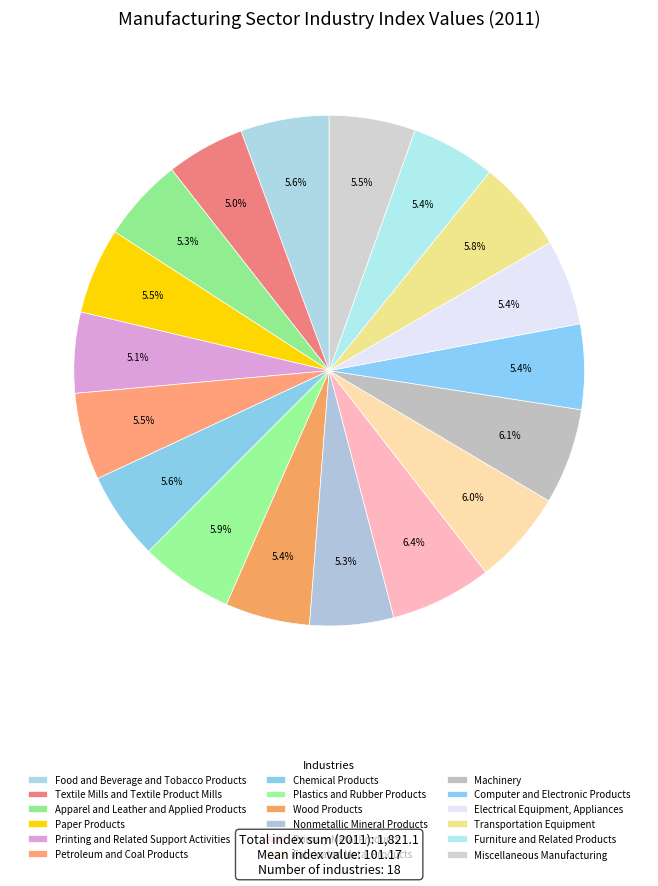

Does any single category account for the majority?

No